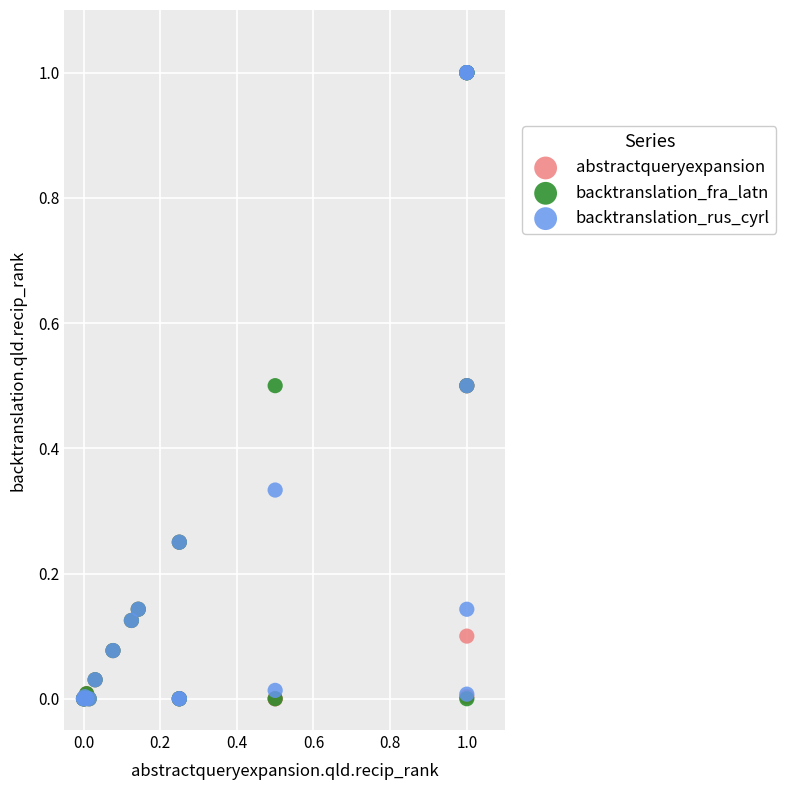

What are all the series names shown in the legend?

abstractqueryexpansion, backtranslation_fra_latn, backtranslation_rus_cyrl